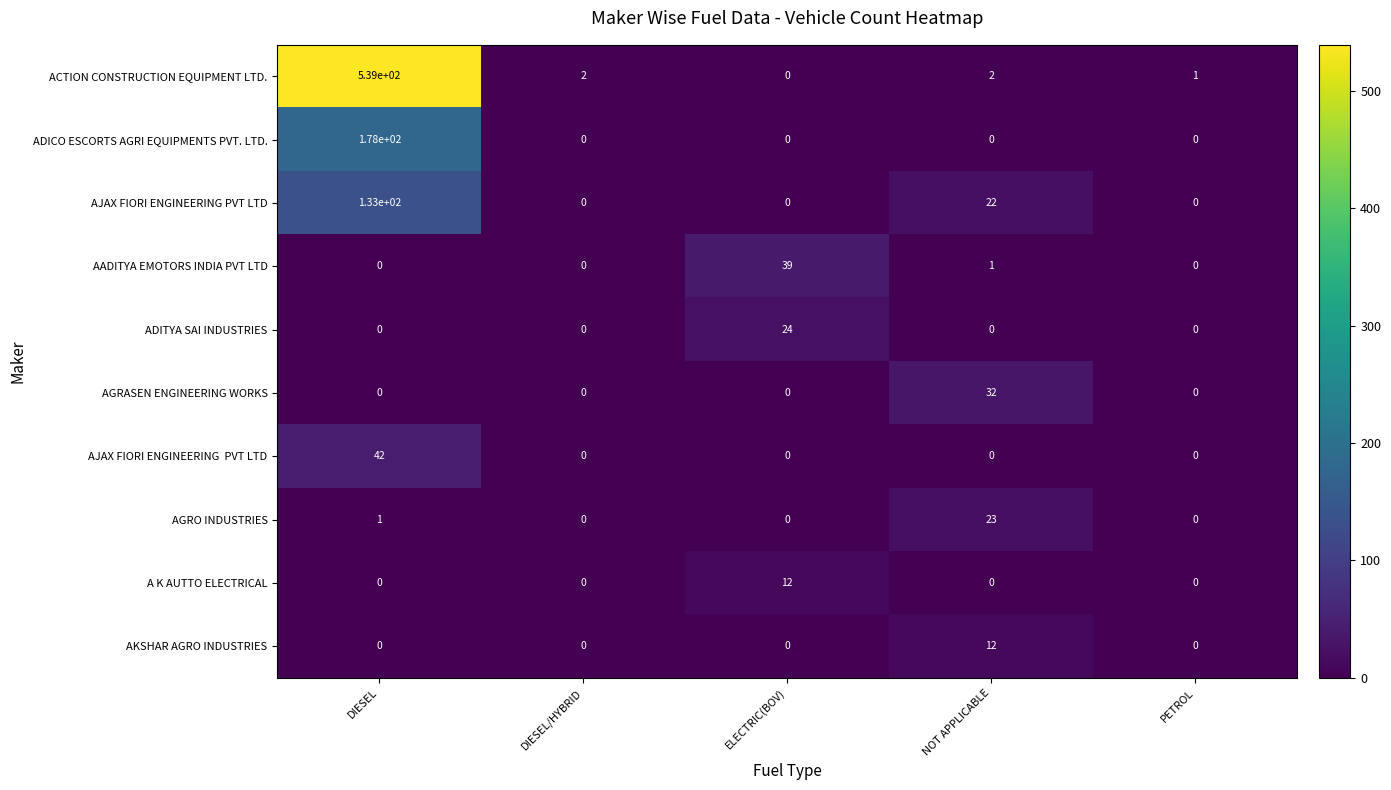

What is the sum of the AGRO INDUSTRIES values at DIESEL and NOT APPLICABLE?

24